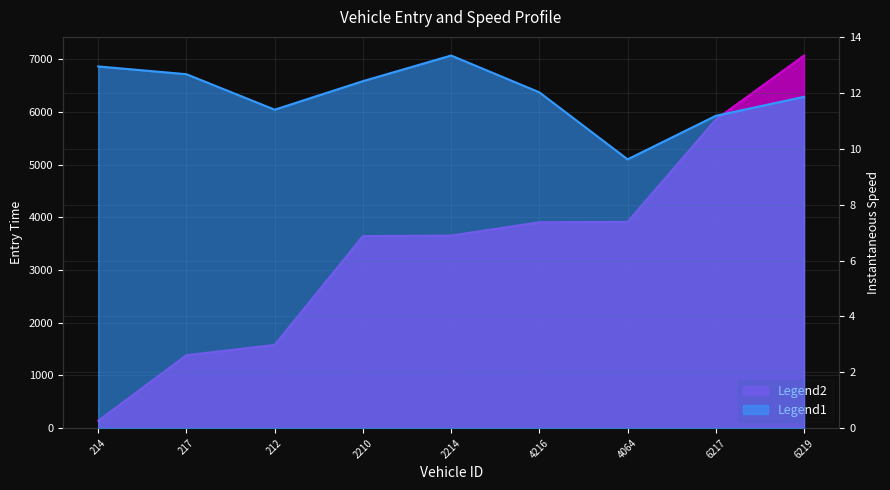

Reading left to right, list all the values displayed in this chart.

entry: 214.0=138.4	217.0=1383.3	212.0=1578.3	2210.0=3641.5	2214.0=3652.7	4216.0=3905.4	4064.0=3911.8	6217.0=5854.2	6219.0=7068.2
instspeed: 214.0=13.0	217.0=12.7	212.0=11.4	2210.0=12.4	2214.0=13.3	4216.0=12.0	4064.0=9.6	6217.0=11.2	6219.0=11.9